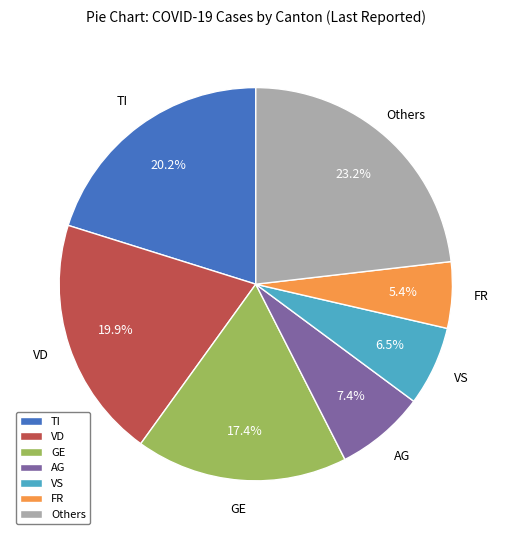

How many segments does this pie chart have?

7